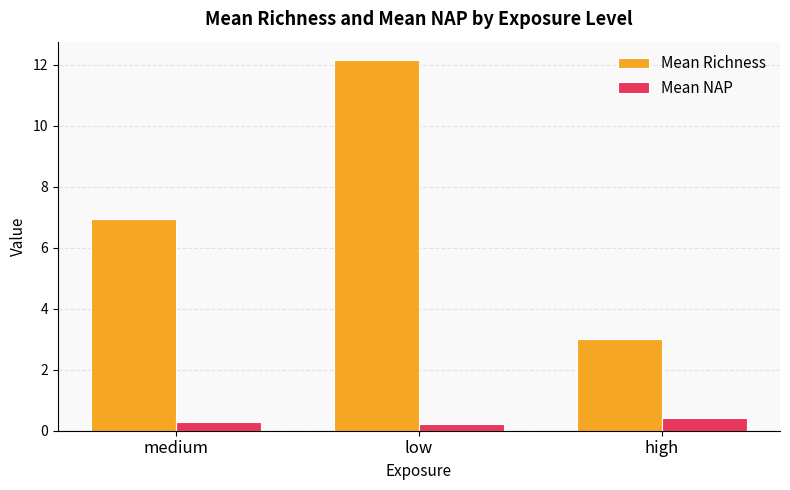

What is the difference between the Mean Richness values at high and low?

9.1